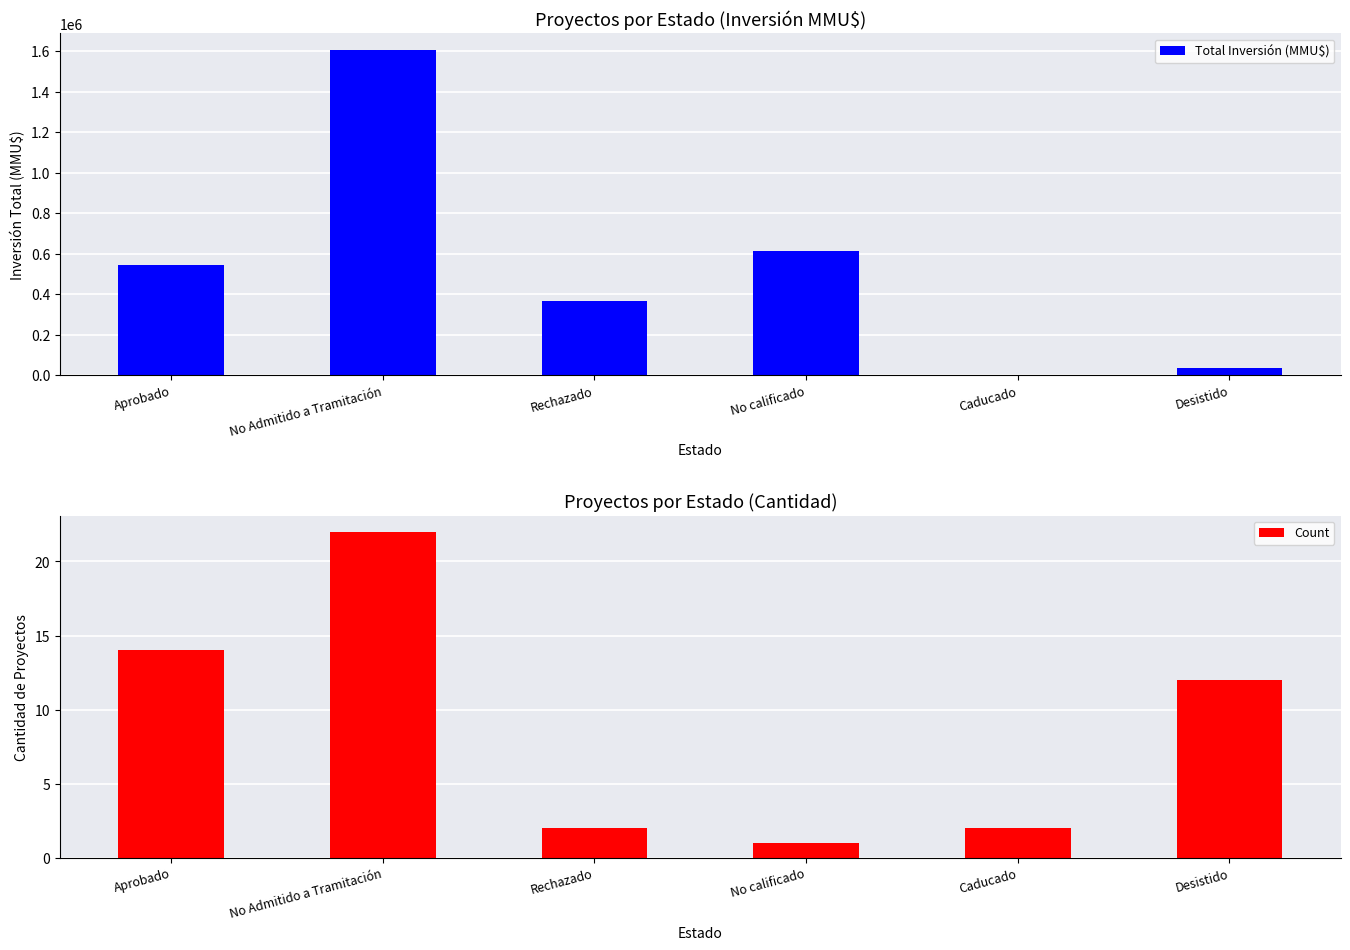

How many categories are shown in the chart?

6